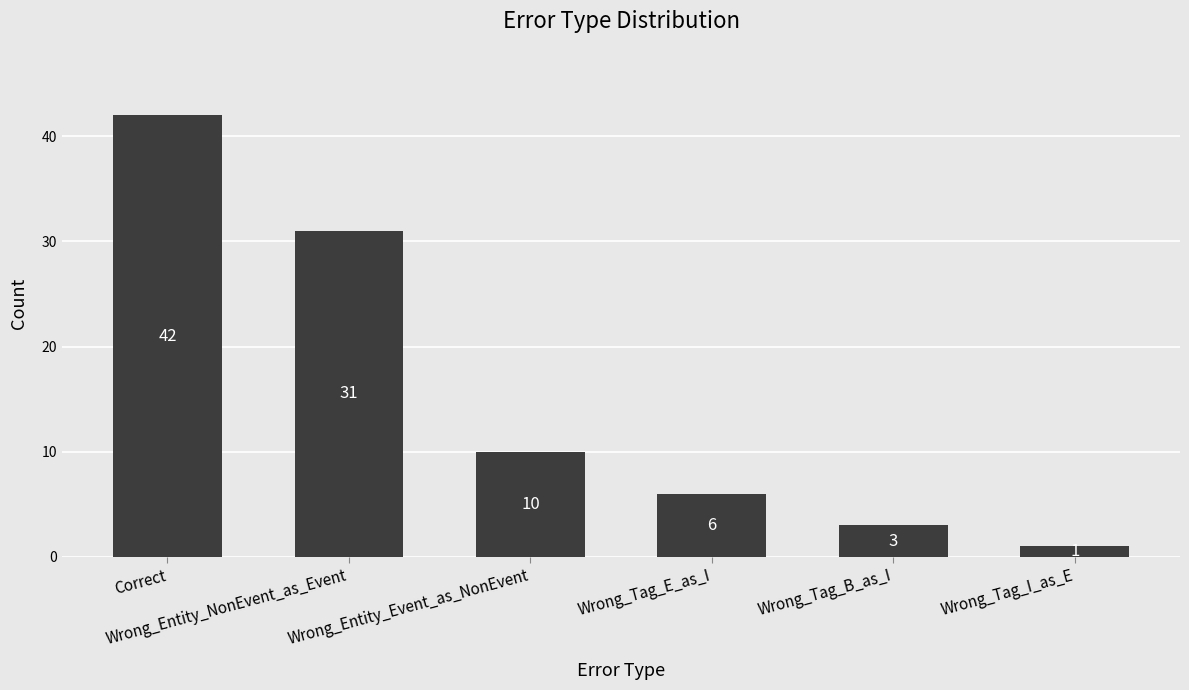

What is the average value?

16